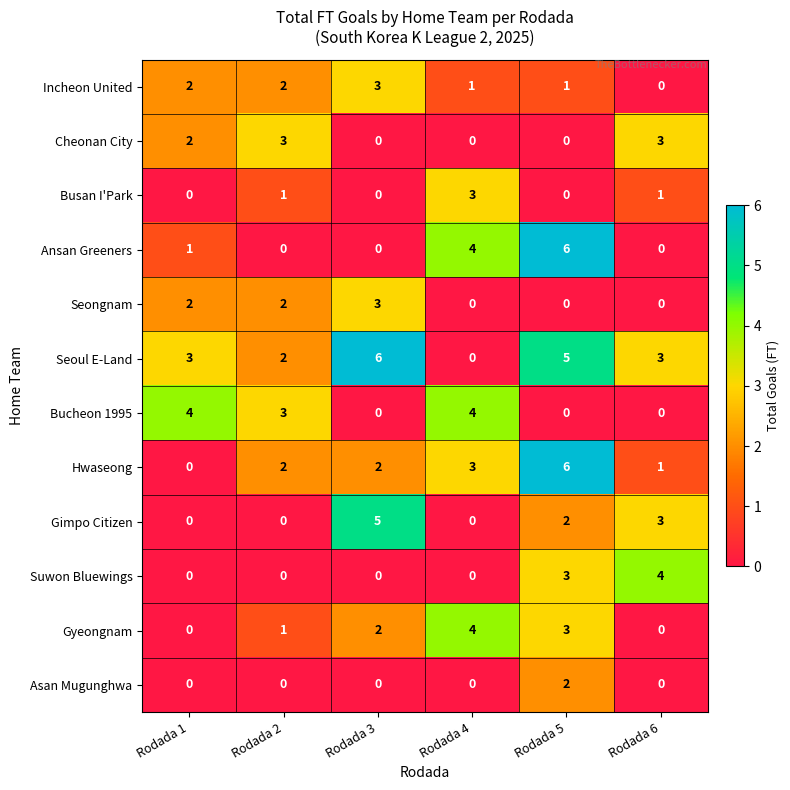

What is the total value across all series at Rodada 1?

14